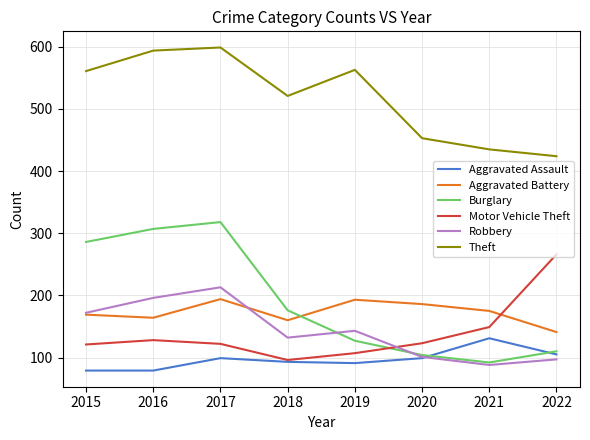

What is the sum of the Robbery values at 2016 and 2020?

297